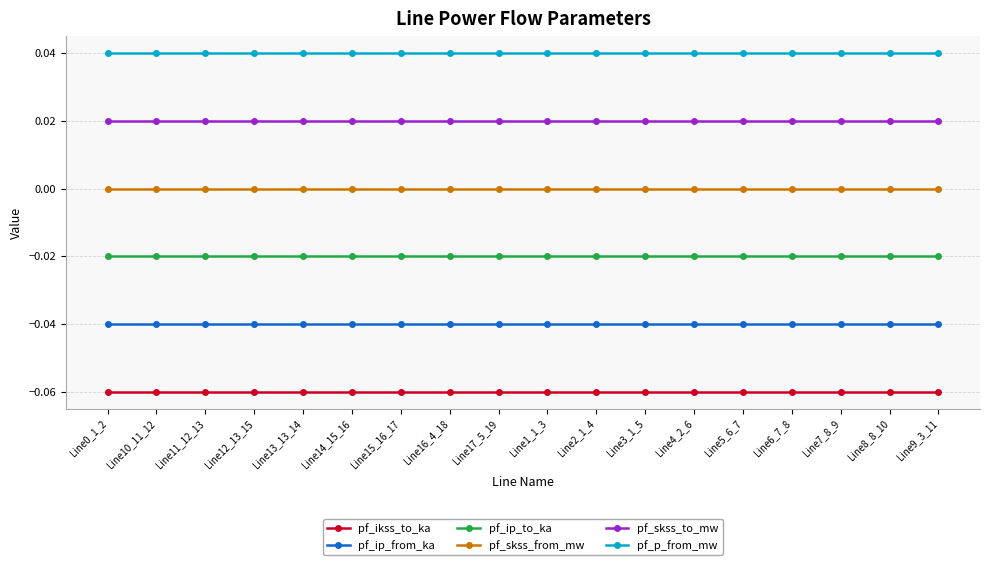

True or false: pf_ikss_to_ka has more than 0 interior local peaks.

False